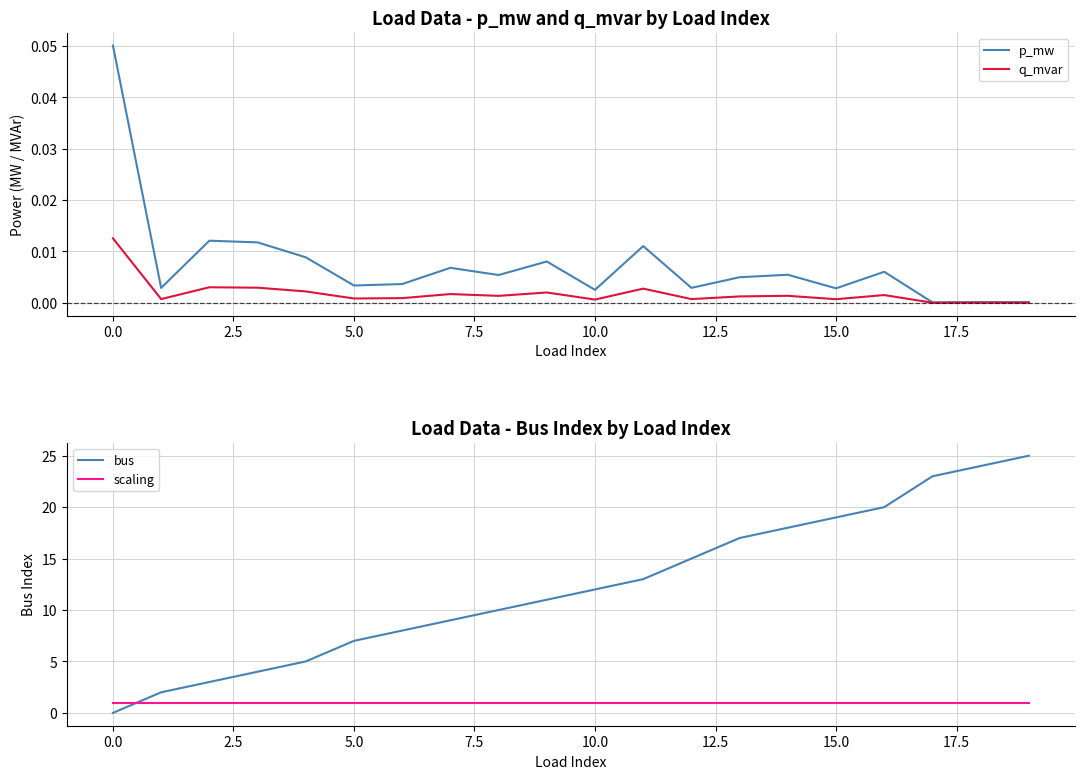

At which category is the sum across all series the highest?

19